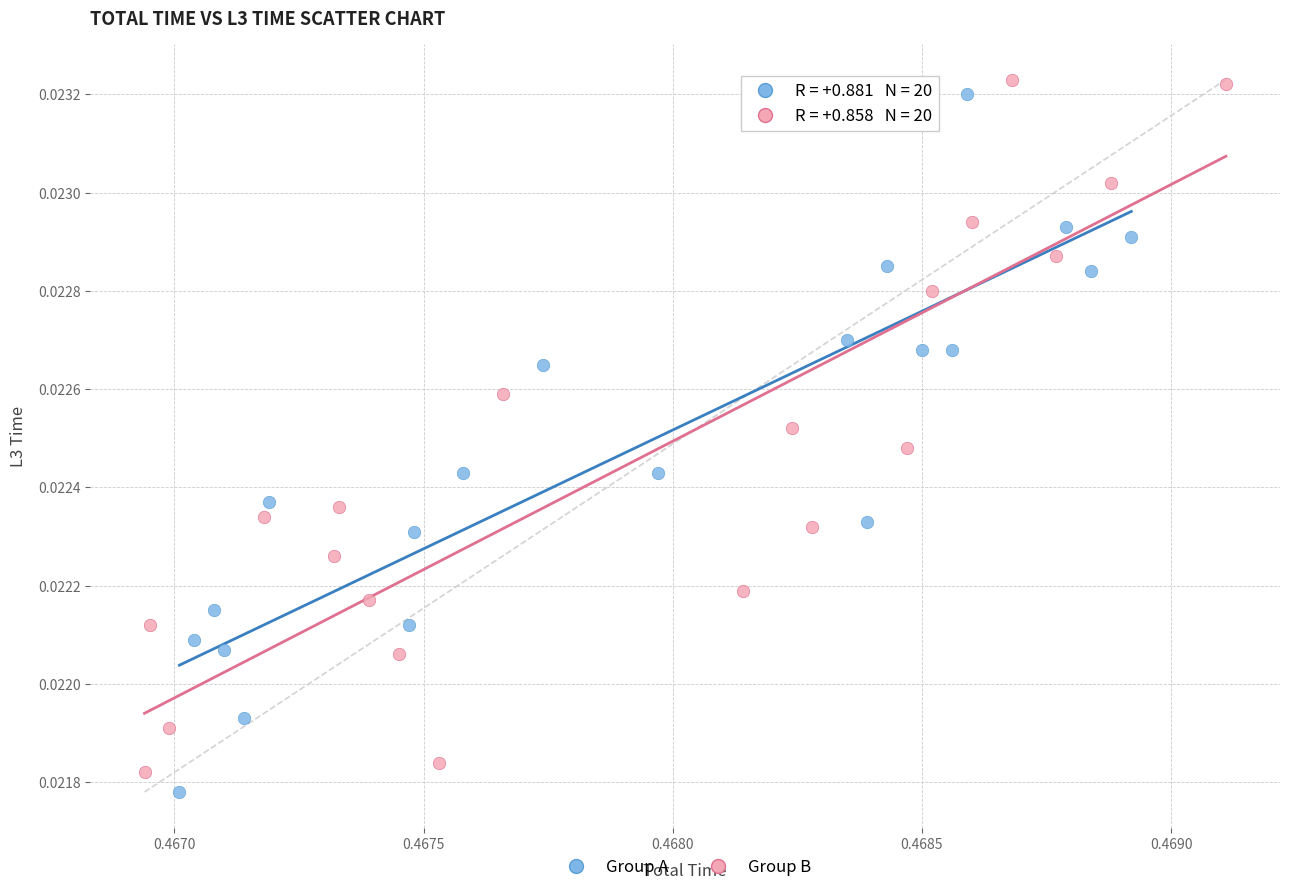

Which series reaches the maximum Y coordinate?

Group B